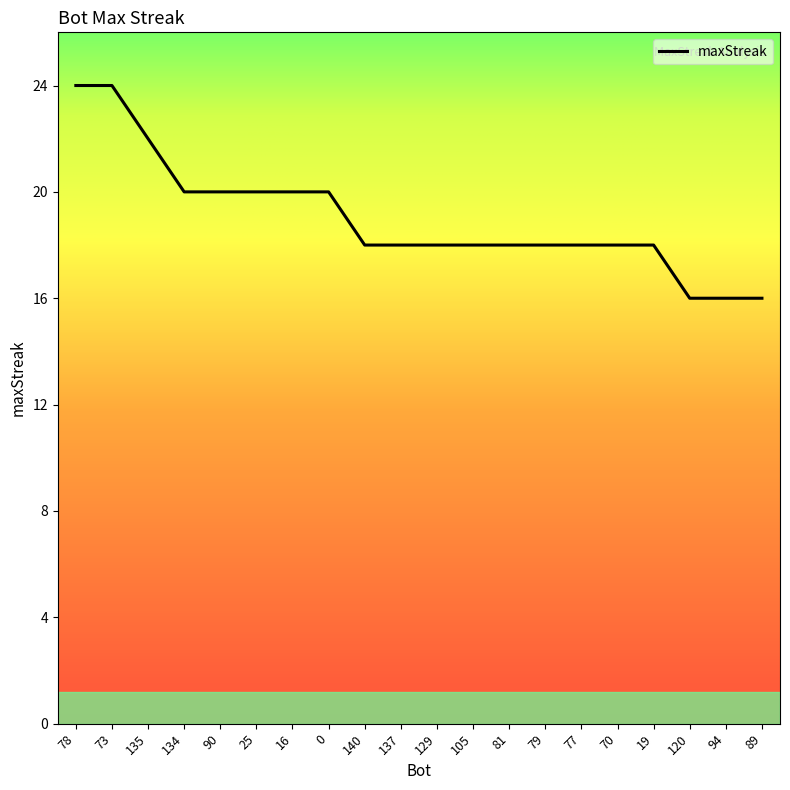

Approximately how many times larger is the value at 77 compared to 129?

1.0